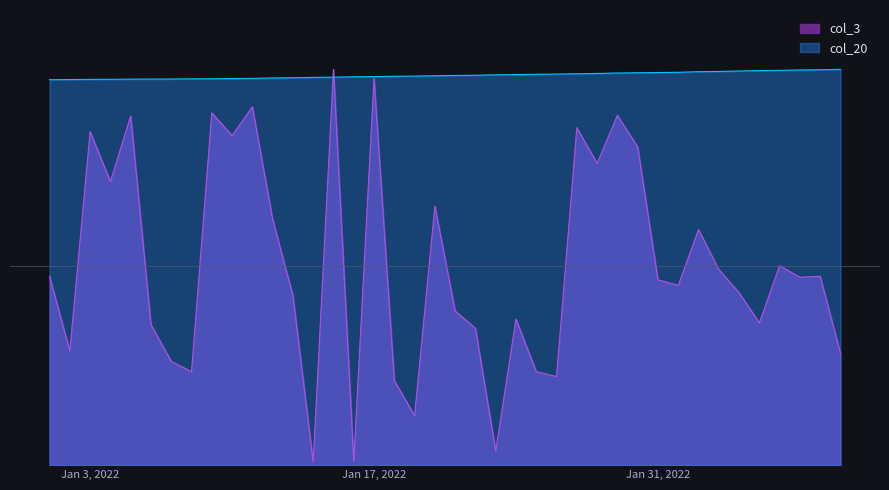

Reading left to right, list all the values displayed in this chart.

col_3: 0.5	0.3	0.8	0.7	0.9	0.4	0.3	0.2	0.9	0.8	0.9	0.6	0.4	0.0	1.0	0.0	1.0	0.2	0.1	0.7	0.4	0.3	0.0	0.4	0.2	0.2	0.9	0.8	0.9	0.8	0.5	0.5	0.6	0.5	0.4	0.4	0.5	0.5	0.5	0.3
col_20: 1.0	1.0	1.0	1.0	1.0	1.0	1.0	1.0	1.0	1.0	1.0	1.0	1.0	1.0	1.0	1.0	1.0	1.0	1.0	1.0	1.0	1.0	1.0	1.0	1.0	1.0	1.0	1.0	1.0	1.0	1.0	1.0	1.0	1.0	1.0	1.0	1.0	1.0	1.0	1.0